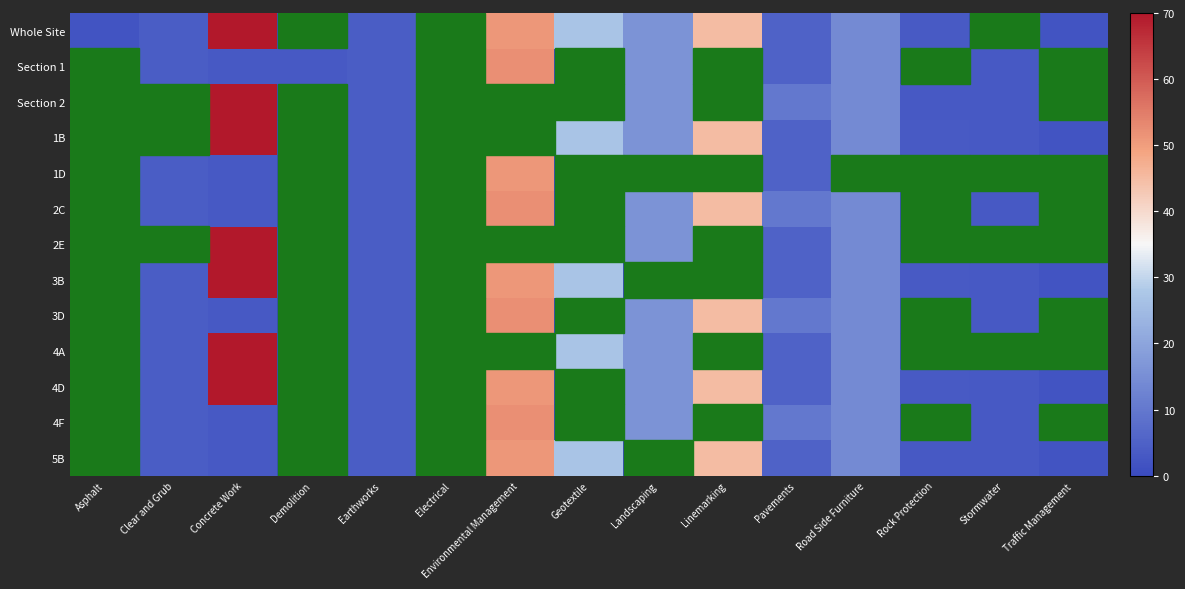

At which category is the sum across all series the highest?

Concrete Work